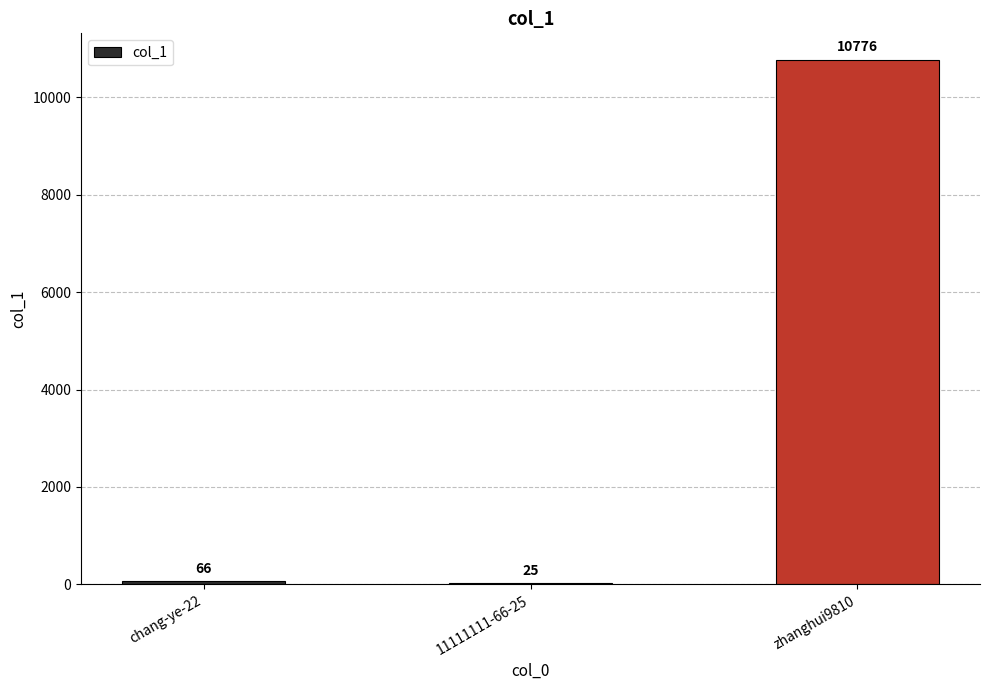

What is the greatest value displayed?

10776